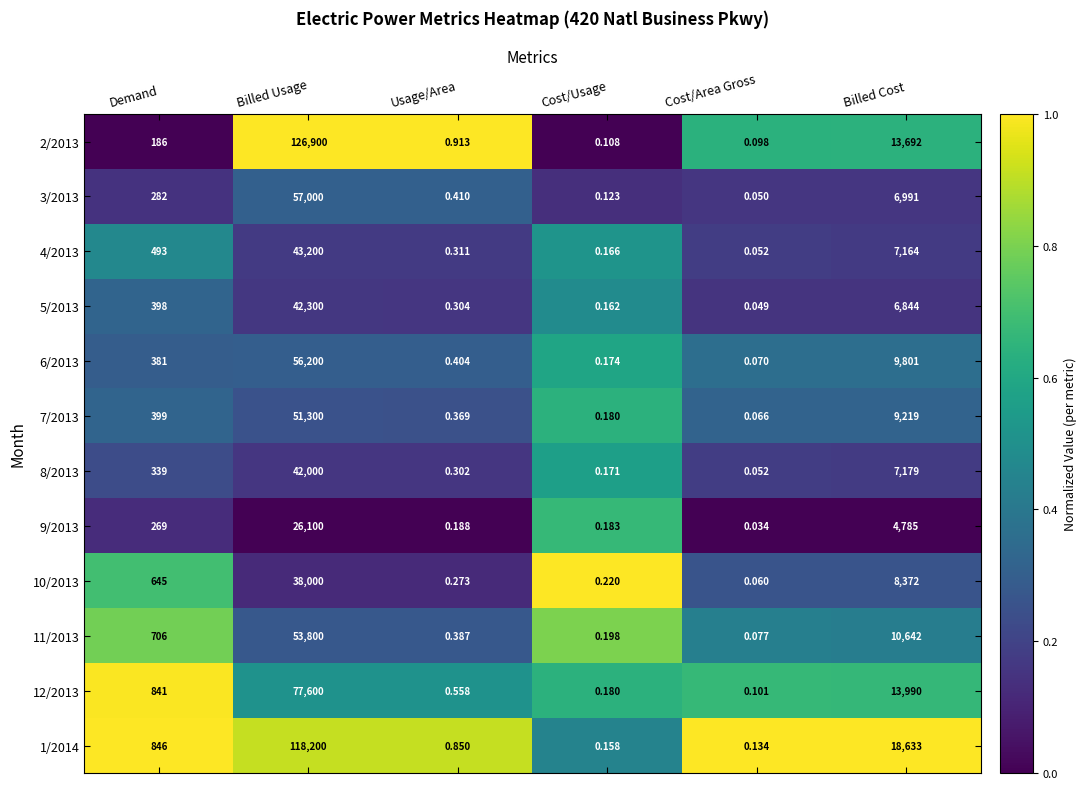

At which label does 11/2013 reach its peak?

Billed Usage